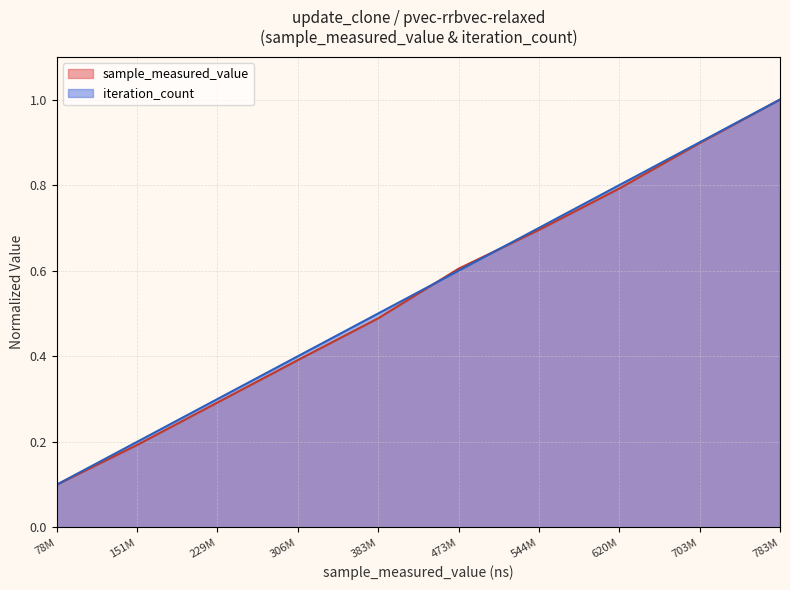

What is the lowest value of the sample_measured_value series?

0.1